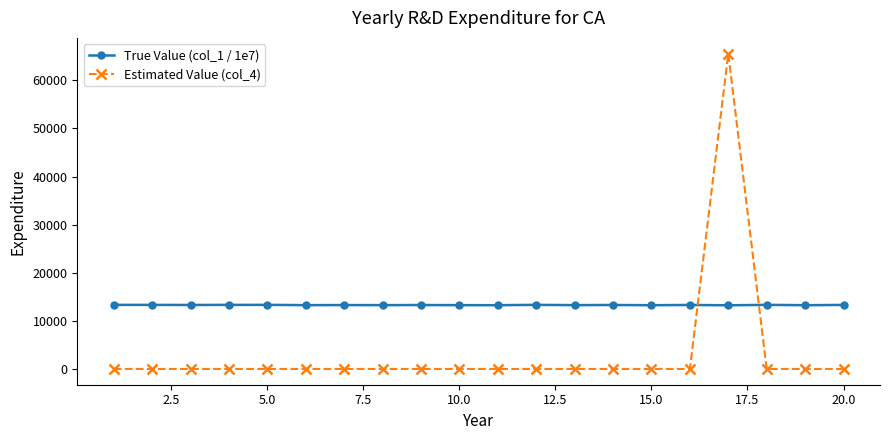

What is the difference between the maximum and minimum values in the Estimated Value (col_4) series?

65535.0